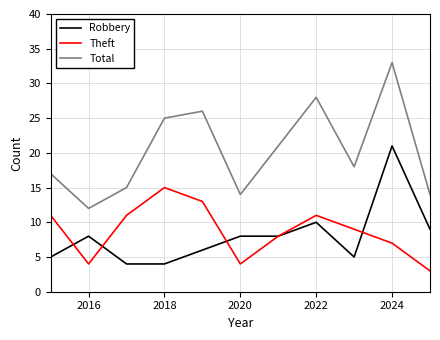

True or false: Robbery and Total cross at least once.

False